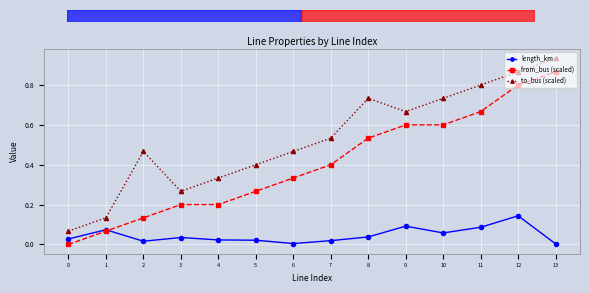

True or false: to_bus (scaled) and length_km intersect in this chart.

False